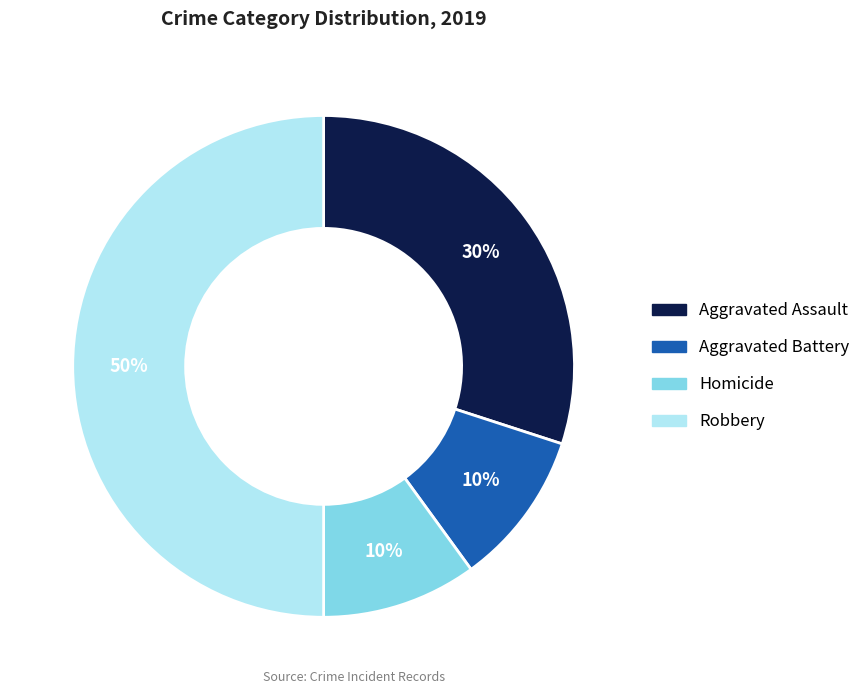

To the nearest percent, what is the average slice percentage?

25%